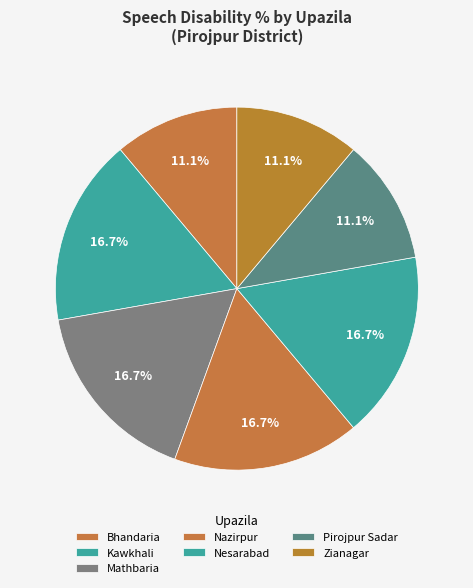

Is it true that Zianagar is 11% of the pie?

True